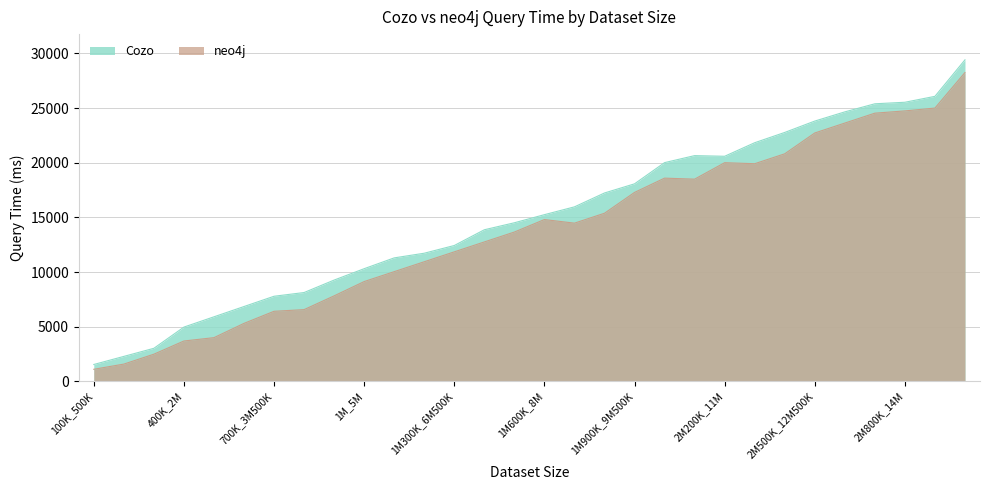

At which label does Cozo first exceed 15246?

1M700K_8M500K